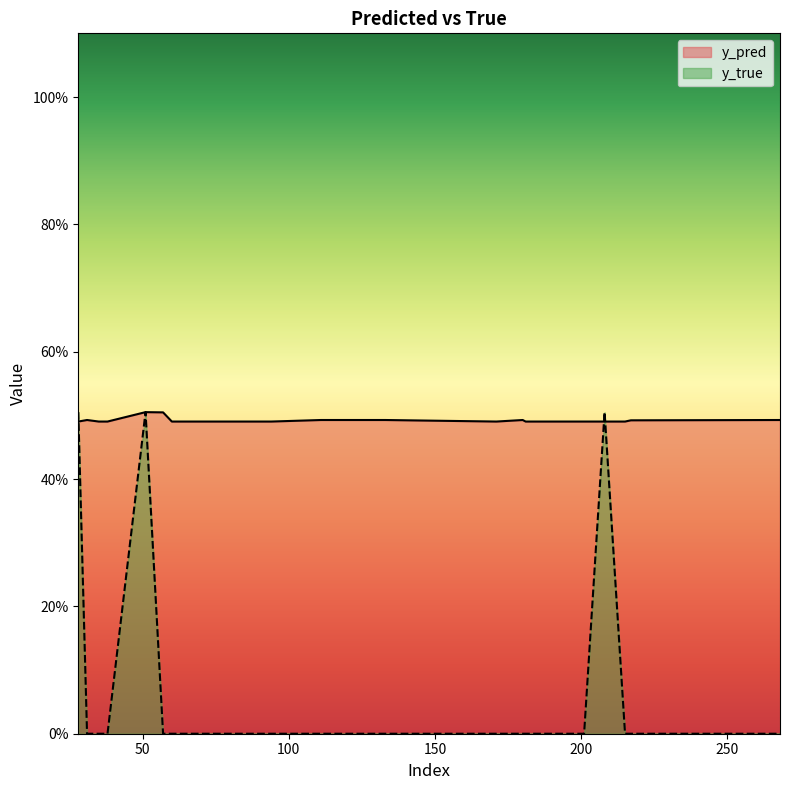

How many values in the y_true series exceed 0?

3